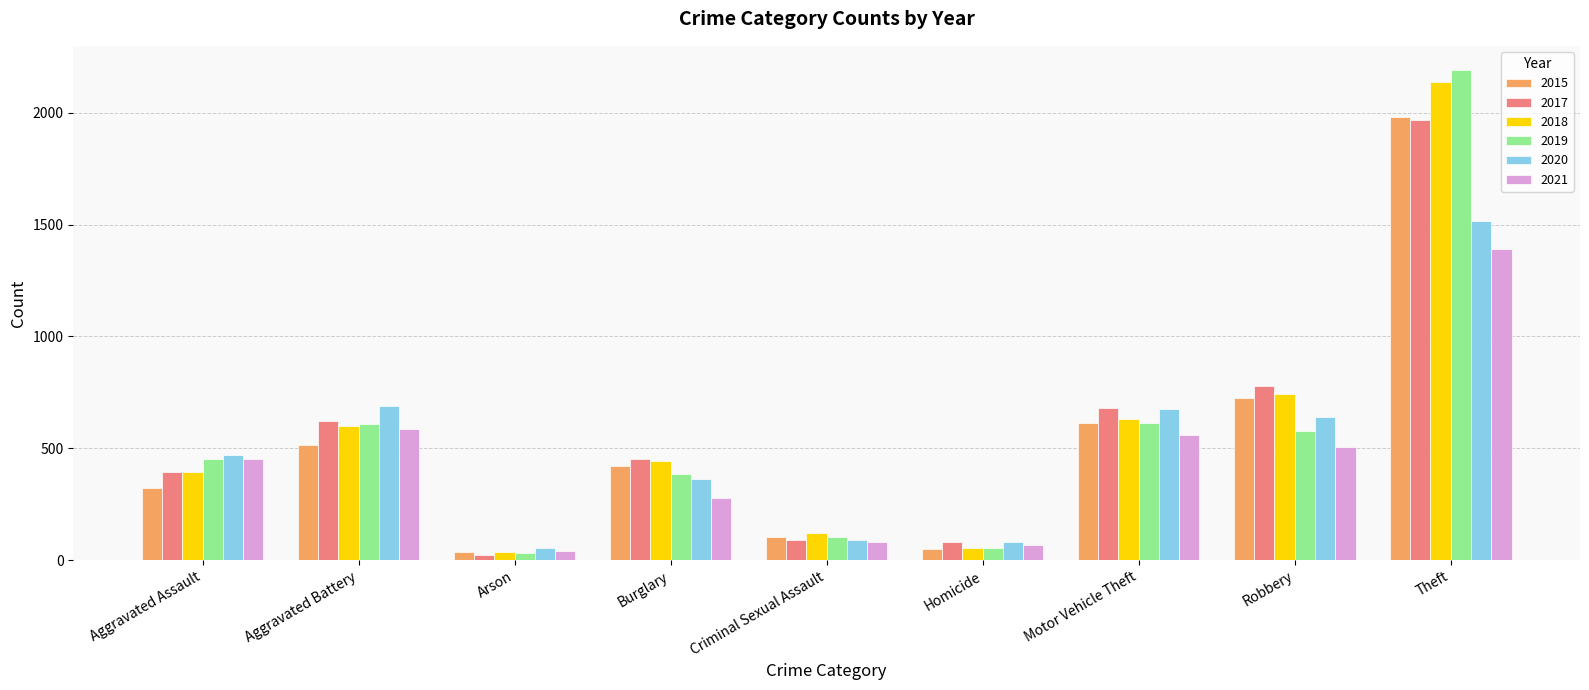

What is the spread (max minus min) of values at Criminal Sexual Assault?

40